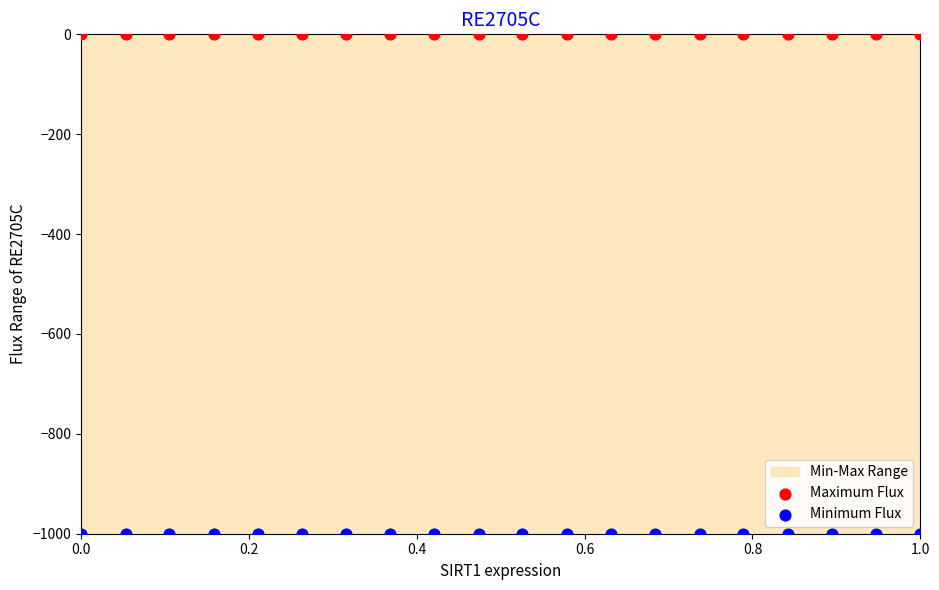

Which series reaches the minimum Y coordinate?

Minimum Flux